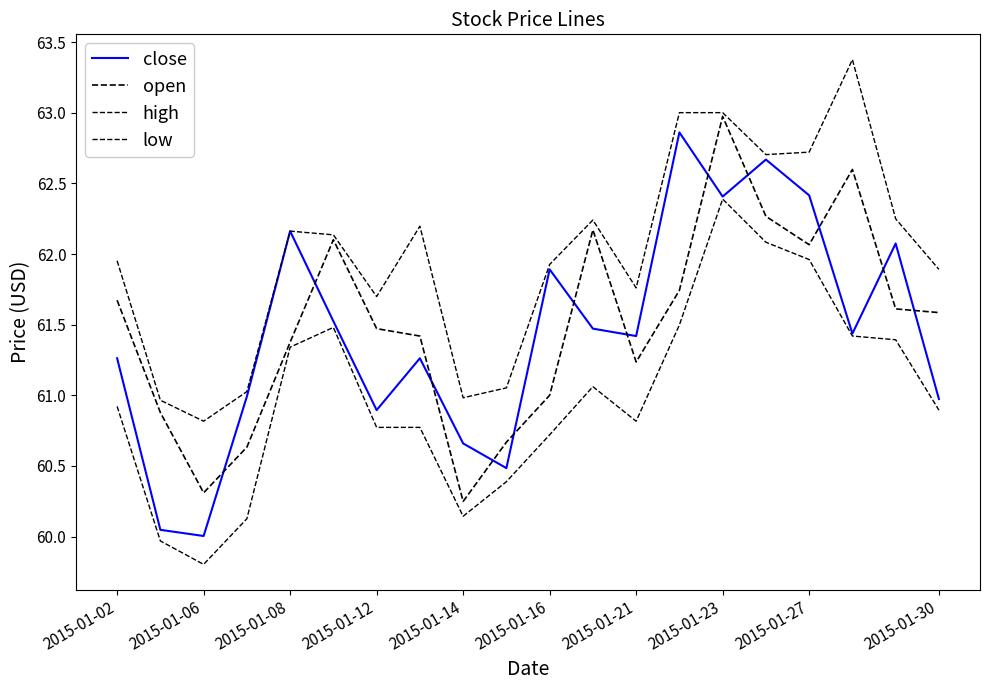

How many lines are shown in the chart?

4